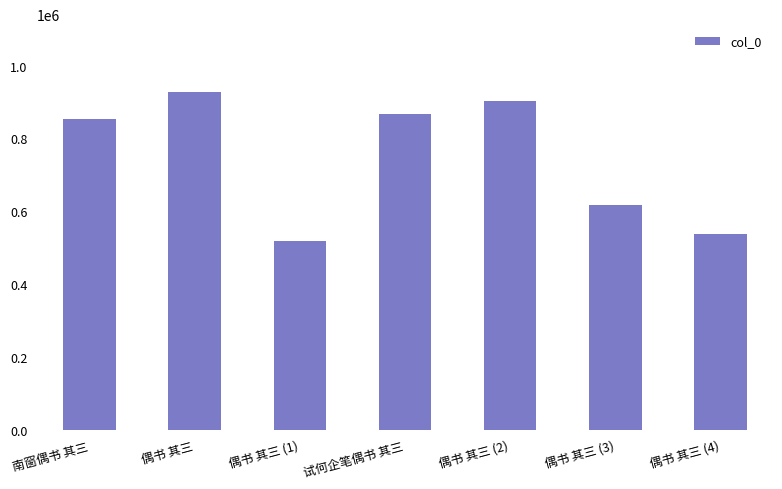

What is the minimum value shown in the chart?

519862